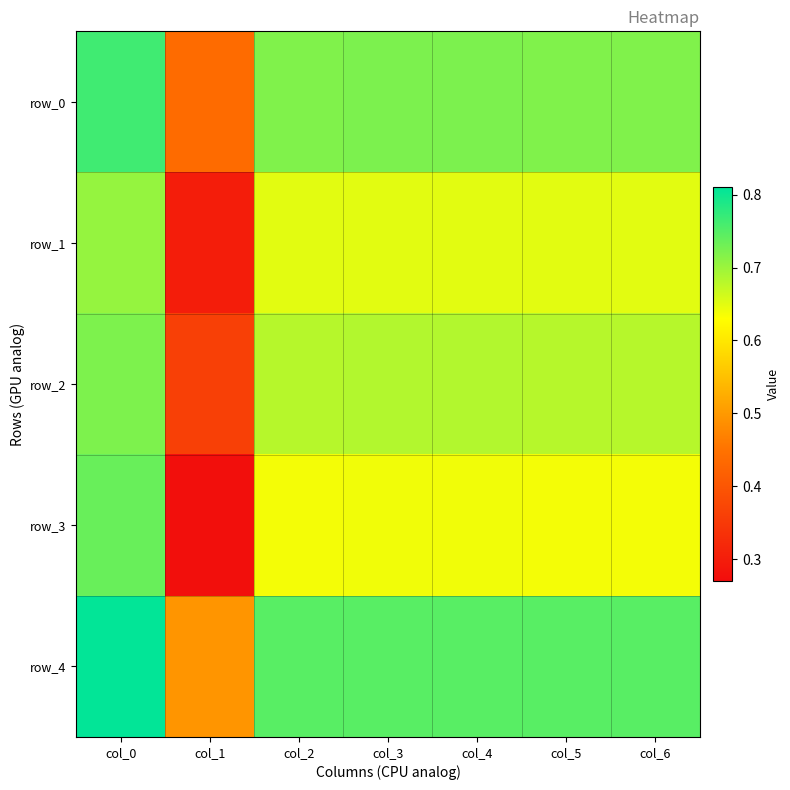

Which series has the widest spread of values?

row_3